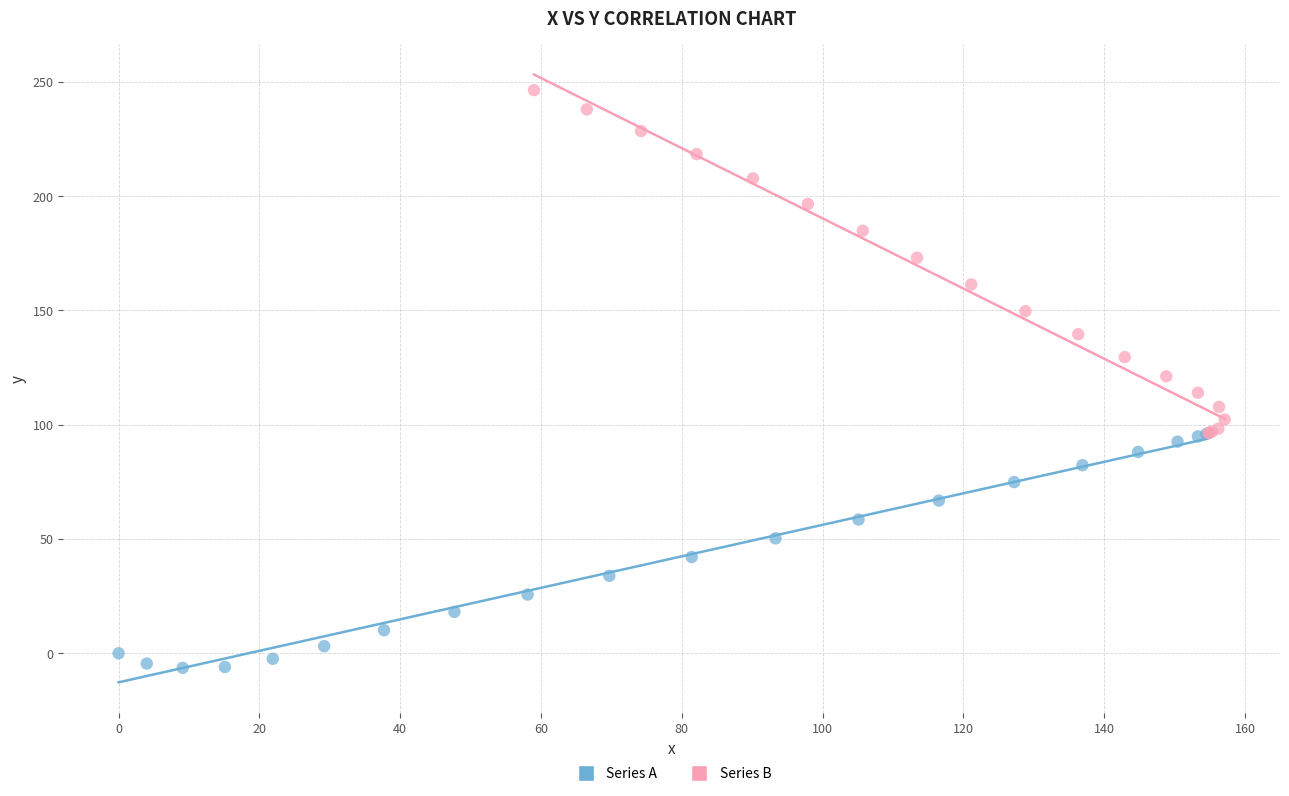

Which series has the largest Y range (max minus min)?

Series B